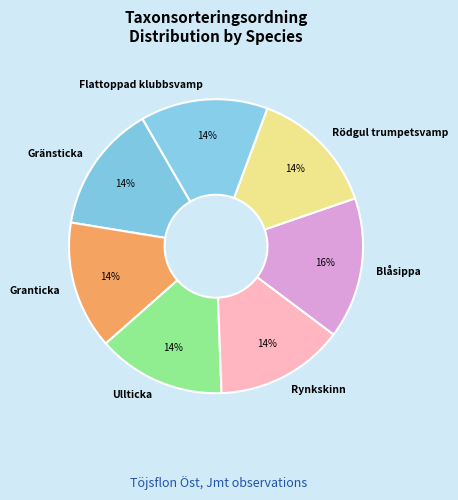

To the nearest percent, what is the average slice percentage?

14%